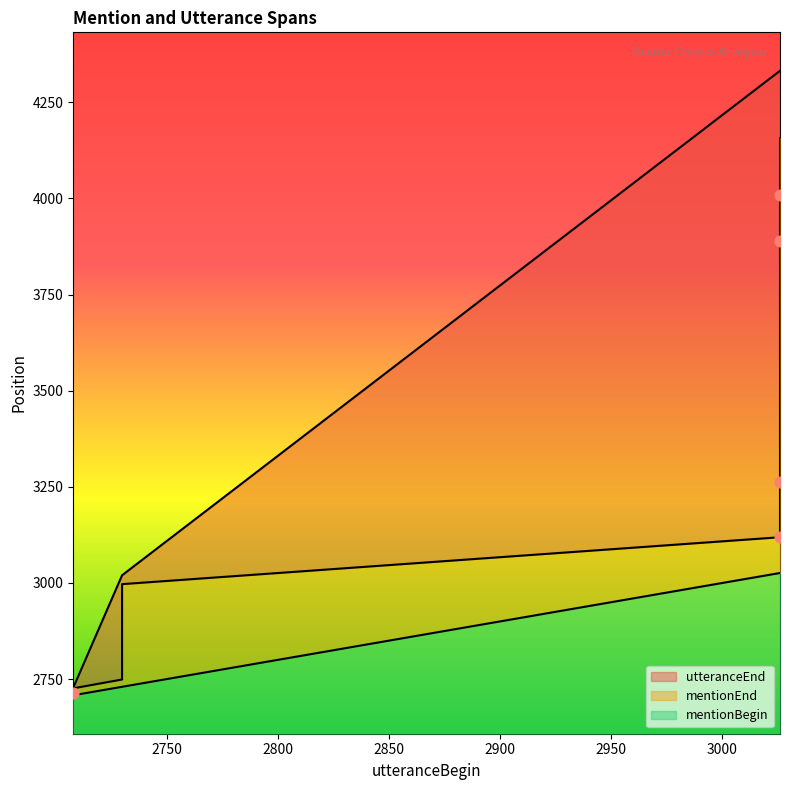

Which series reaches the maximum Y coordinate?

utteranceEnd